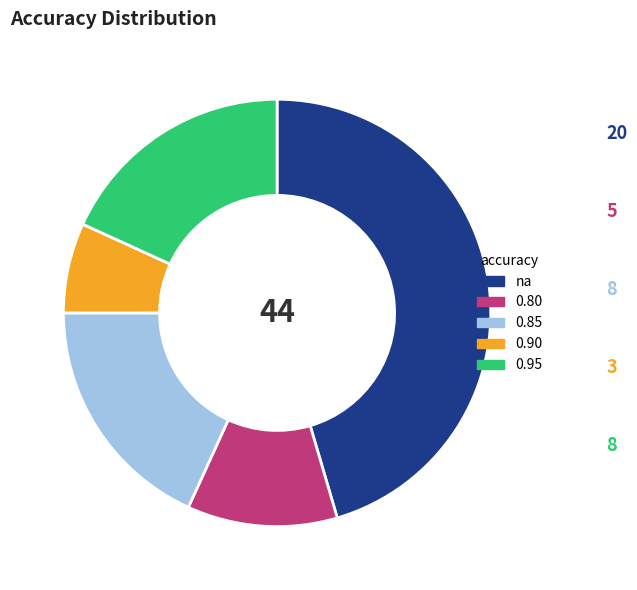

What is the ratio of the value at 0.95 to the value at 0.80?

1.6